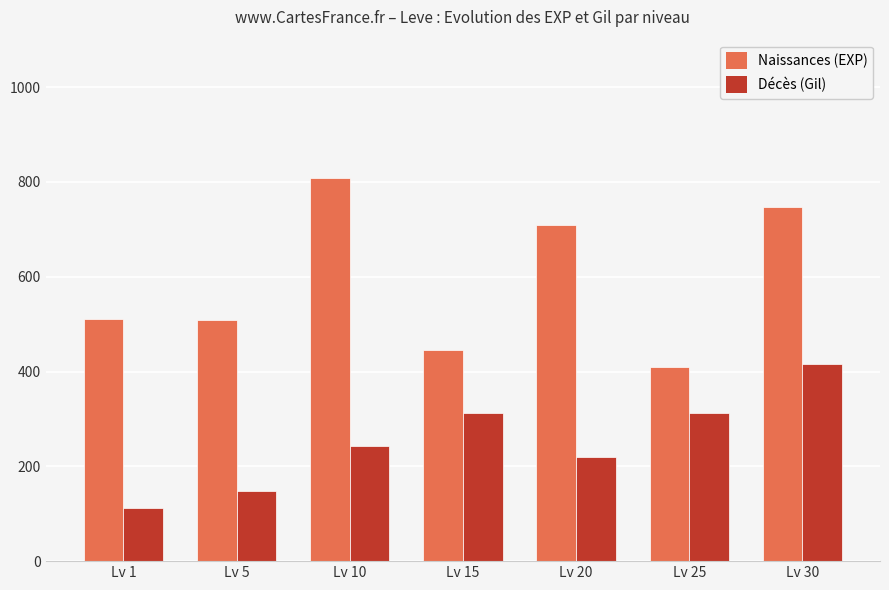

What is the spread (max minus min) of values at Lv 30?

332